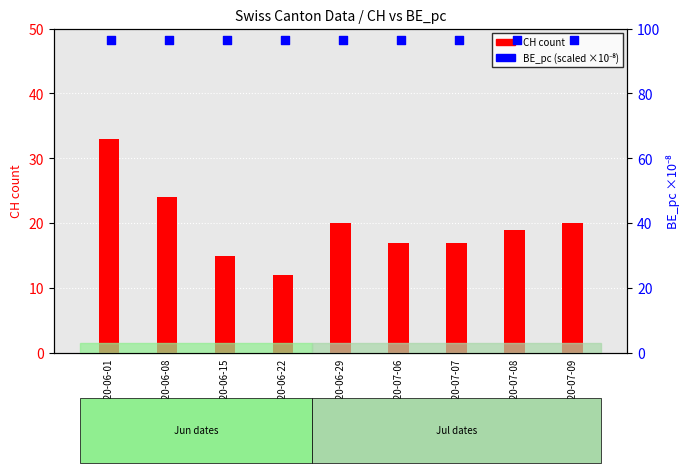

Which series has the largest total across all categories?

BE_pc (scaled)